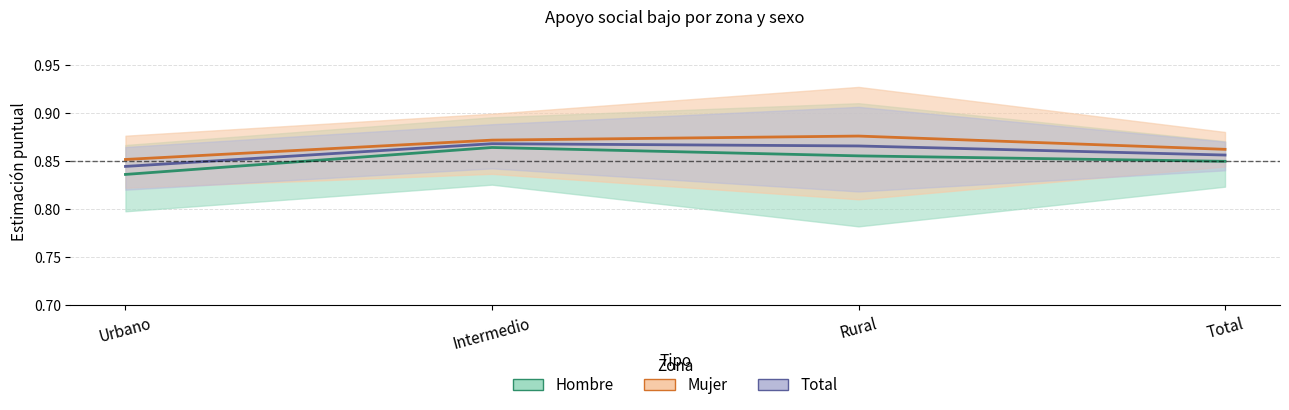

In Hombre (estimación), how many points are higher than both neighbors (excluding endpoints)?

1